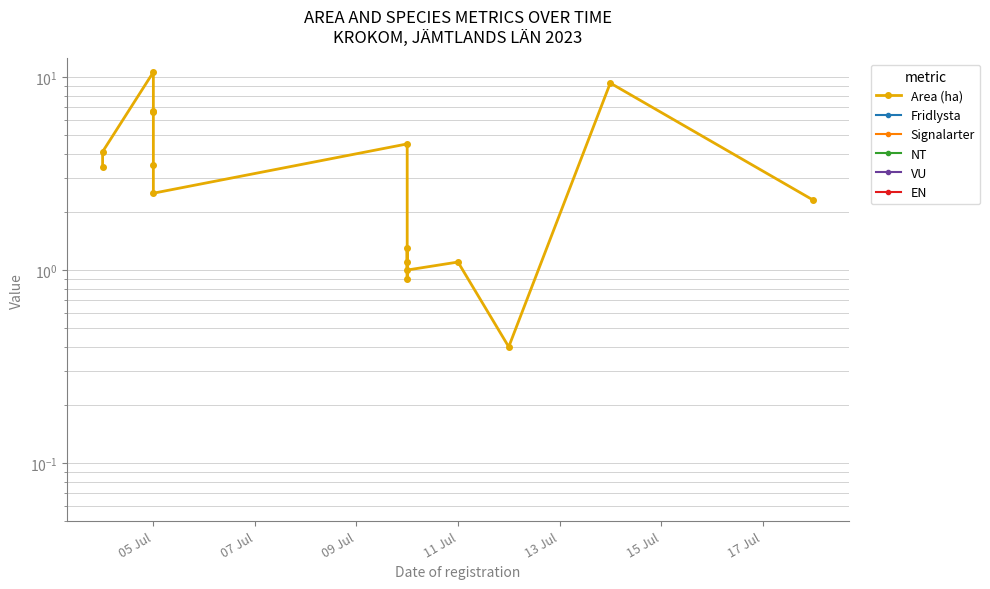

Reading left to right, what are all the values shown in this chart?

Area (ha): 3.4	4.1	10.6	6.7	6.6	3.5	2.5	4.5	0.9	1.1	1.3	1.0	1.1	0.4	9.3	2.3
Fridlysta: 0.0	0.0	0.0	0.0	0.0	0.0	0.0	0.0	0.0	0.0	0.0	0.0	0.0	0.0	0.0	0.0
Signalarter: 0.0	0.0	0.0	0.0	0.0	0.0	0.0	0.0	0.0	0.0	0.0	0.0	0.0	0.0	0.0	0.0
NT: 0.0	0.0	0.0	0.0	0.0	0.0	0.0	0.0	0.0	0.0	0.0	0.0	0.0	0.0	0.0	0.0
VU: 0.0	0.0	0.0	0.0	0.0	0.0	0.0	0.0	0.0	0.0	0.0	0.0	0.0	0.0	0.0	0.0
EN: 0.0	0.0	0.0	0.0	0.0	0.0	0.0	0.0	0.0	0.0	0.0	0.0	0.0	0.0	0.0	0.0